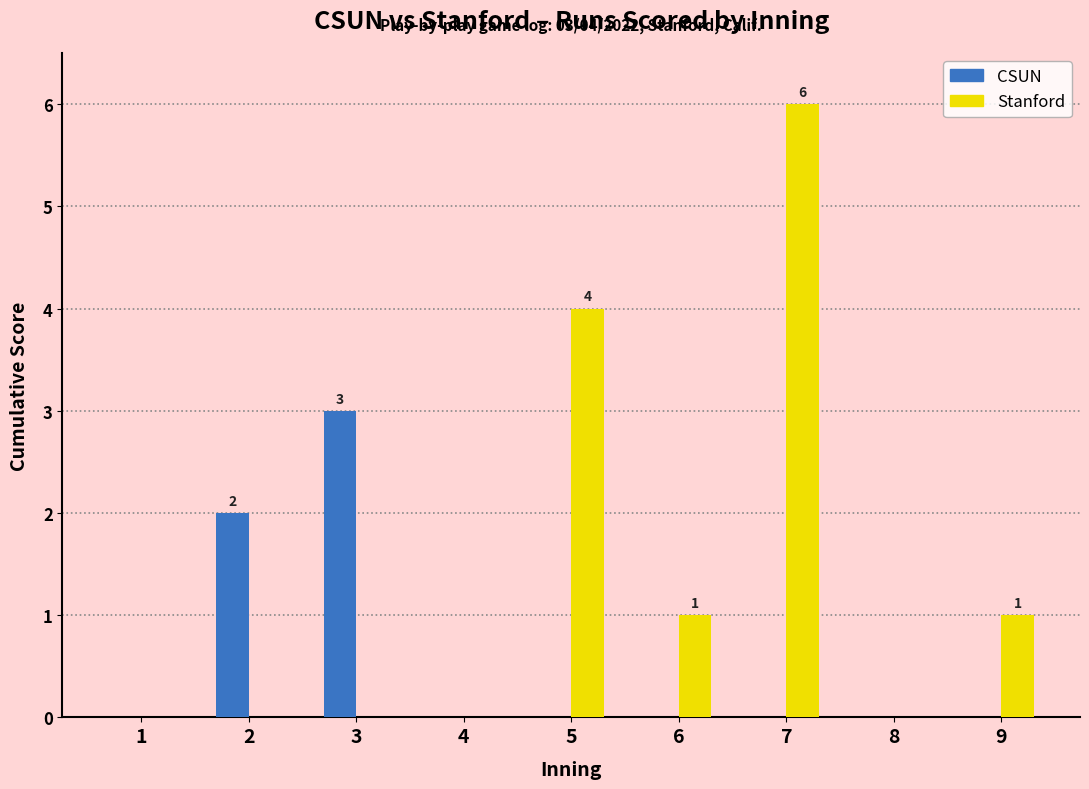

Where is Stanford nearest to the value 3?

5